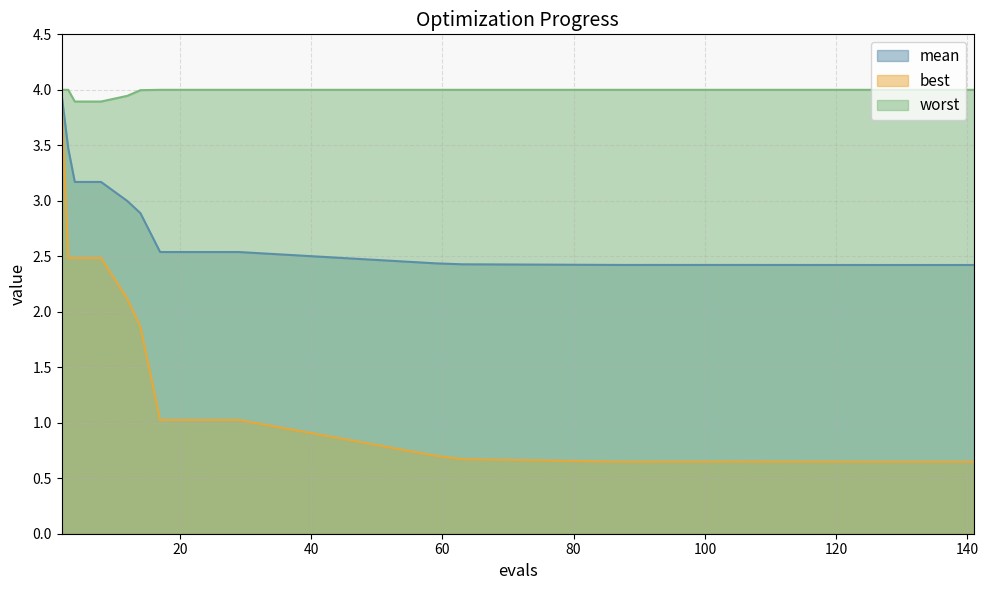

Reading left to right, list all the values displayed in this chart.

mean: 2=4.0	3=3.5	4=3.2	8=3.2	12=3.0	14=2.9	17=2.5	21=2.5	25=2.5	29=2.5	59=2.4	63=2.4	87=2.4	107=2.4	116=2.4	125=2.4	129=2.4	133=2.4	137=2.4	141=2.4
best: 2=3.9	3=2.5	4=2.5	8=2.5	12=2.1	14=1.9	17=1.0	21=1.0	25=1.0	29=1.0	59=0.7	63=0.7	87=0.6	107=0.7	116=0.6	125=0.6	129=0.6	133=0.6	137=0.6	141=0.6
worst: 2=4.0	3=4.0	4=3.9	8=3.9	12=3.9	14=4.0	17=4.0	21=4.0	25=4.0	29=4.0	59=4.0	63=4.0	87=4.0	107=4.0	116=4.0	125=4.0	129=4.0	133=4.0	137=4.0	141=4.0